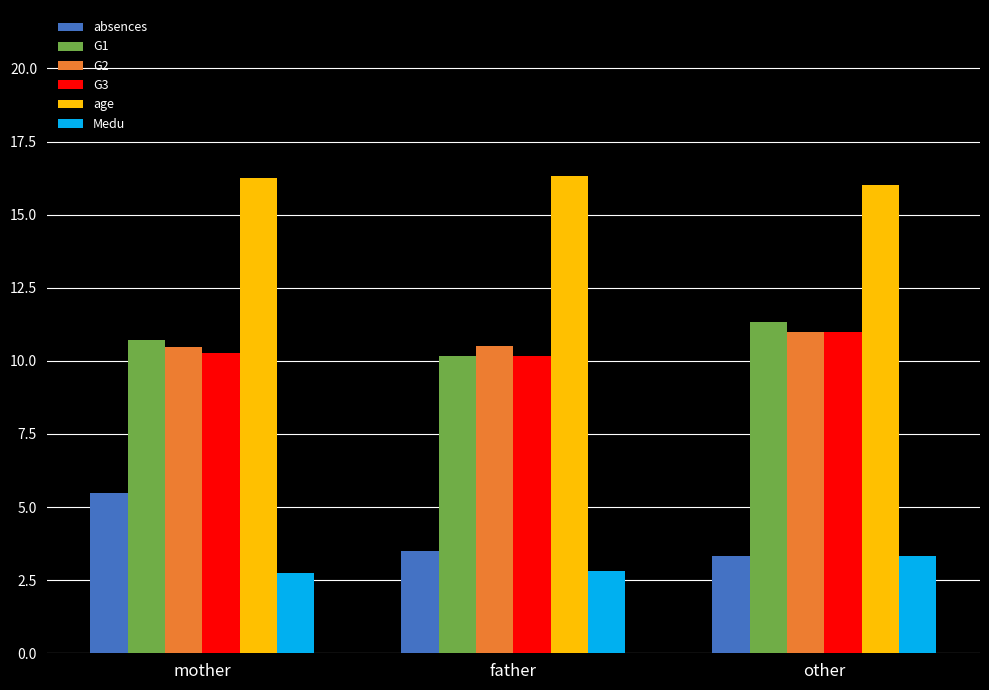

What are all the series names shown in the legend?

absences, G1, G2, G3, age, Medu